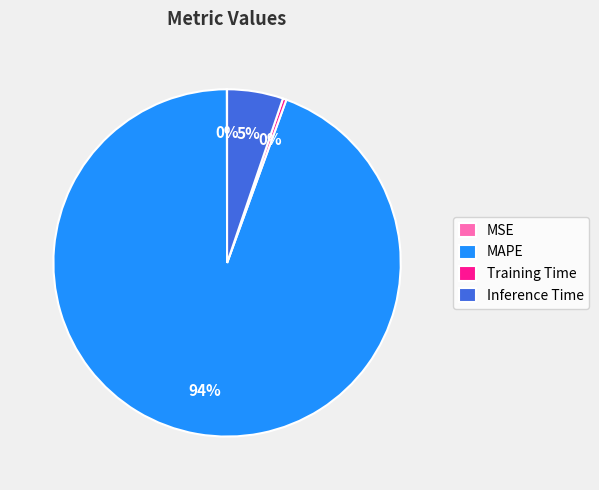

Which has a higher value, Training Time or MAPE?

MAPE